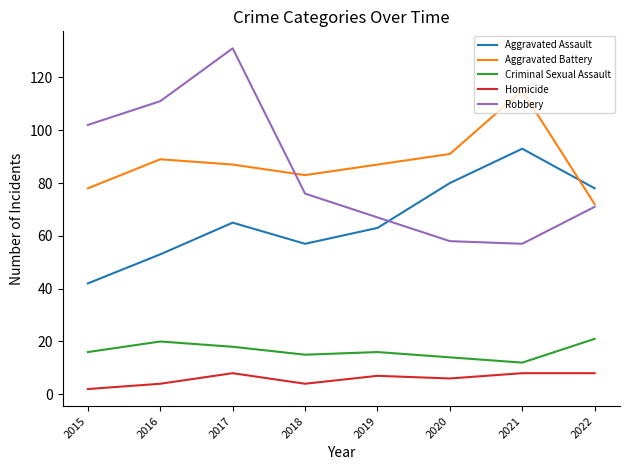

Which series has the largest total across all categories?

Aggravated Battery